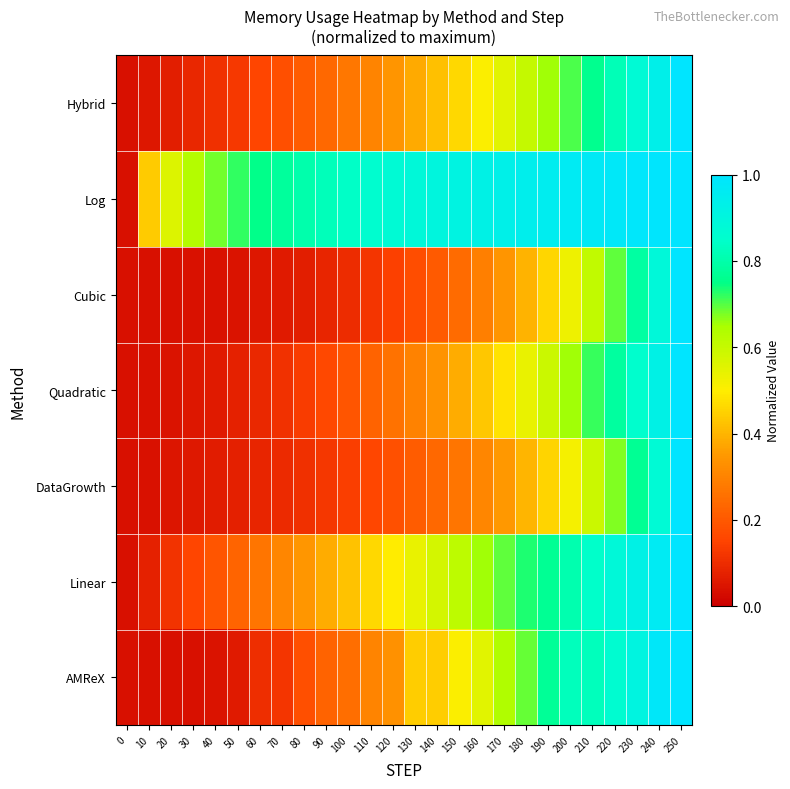

At which category is the sum across all series the highest?

250